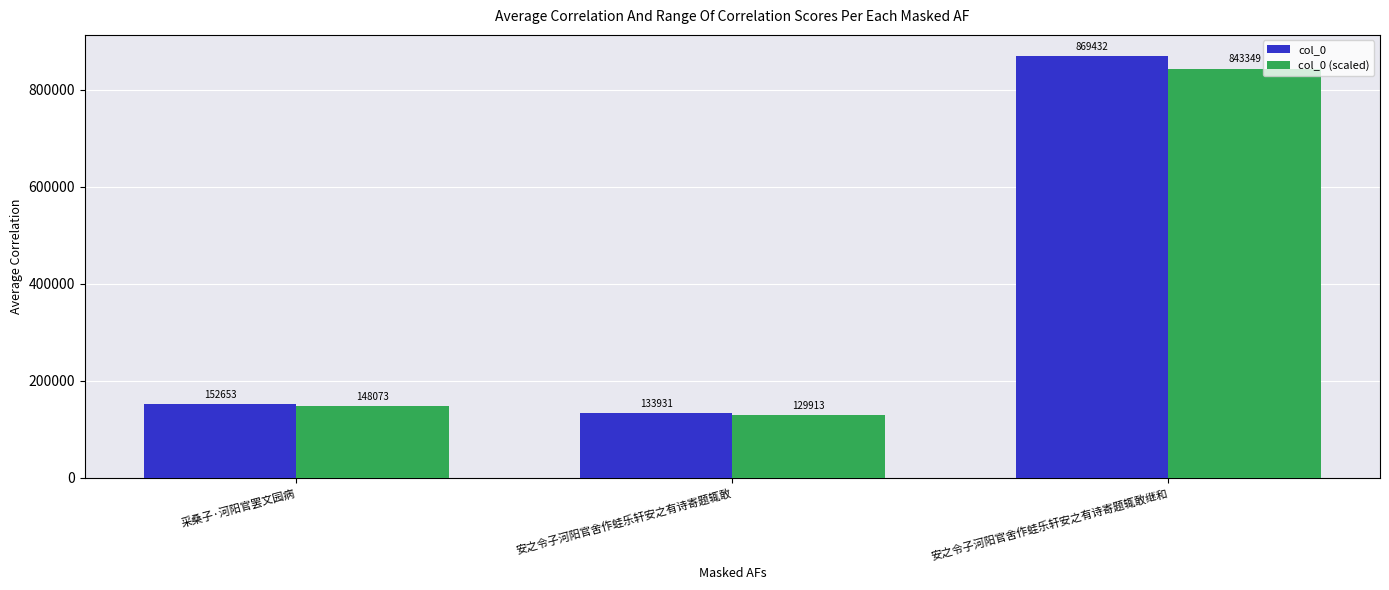

What is the difference between the maximum and minimum values in the col_0 (scaled) series?

713436.0